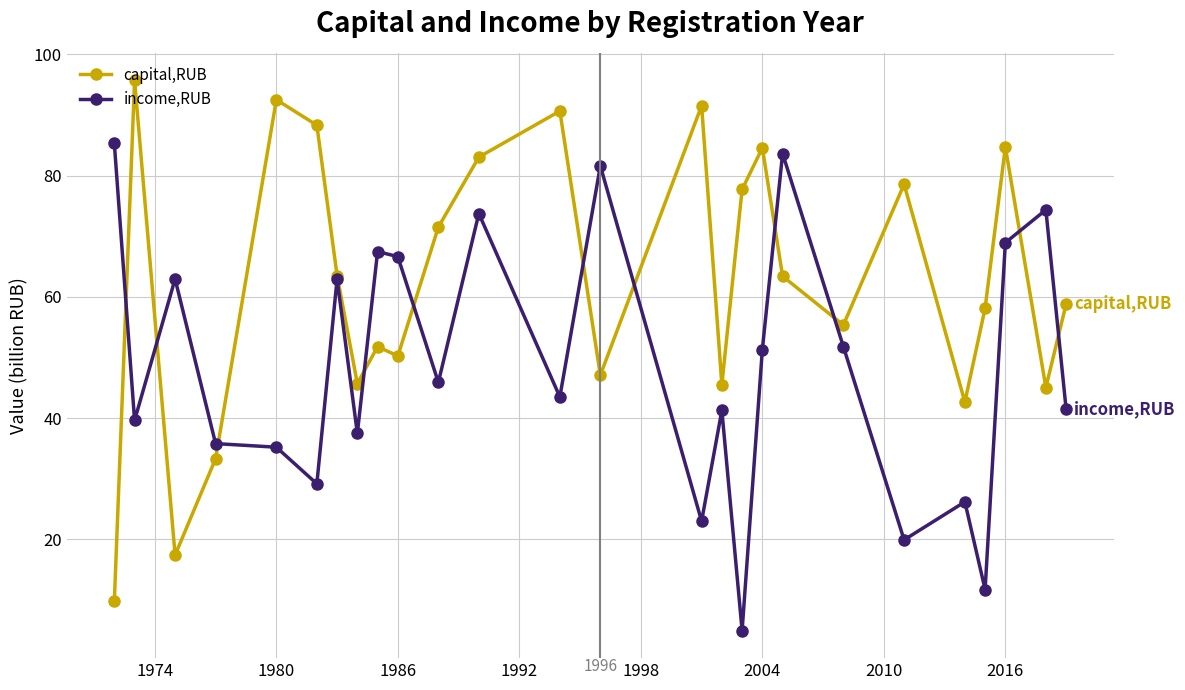

Is this an area chart (filled region under the line)?

No